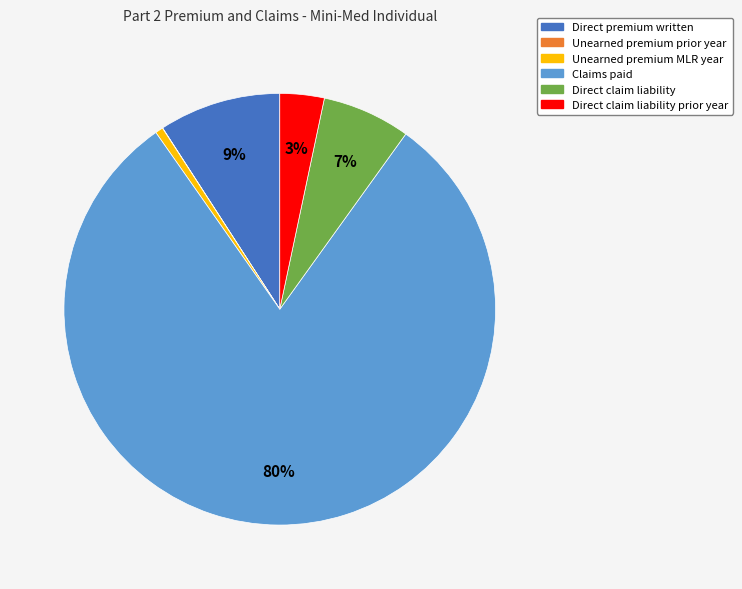

Is there any slice that represents more than half of the pie?

Yes